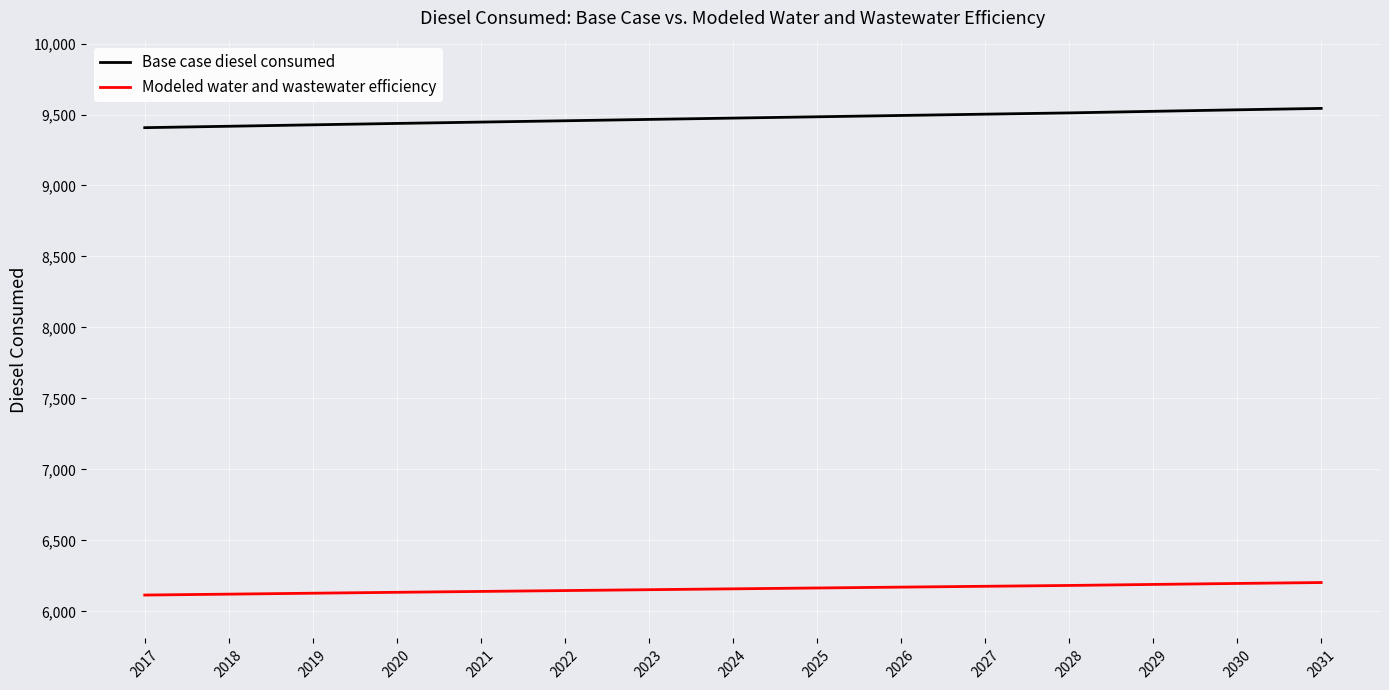

True or false: Modeled water and wastewater efficiency and Base case diesel consumed intersect in this chart.

False